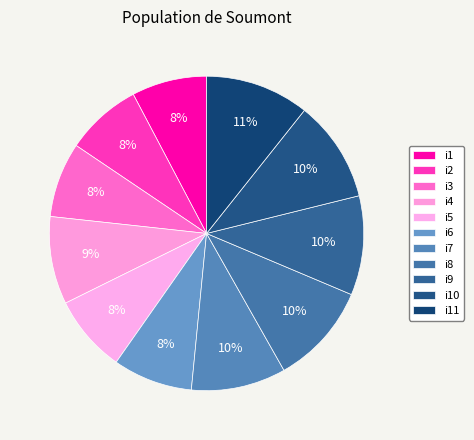

Which category has the biggest portion of the pie?

i11